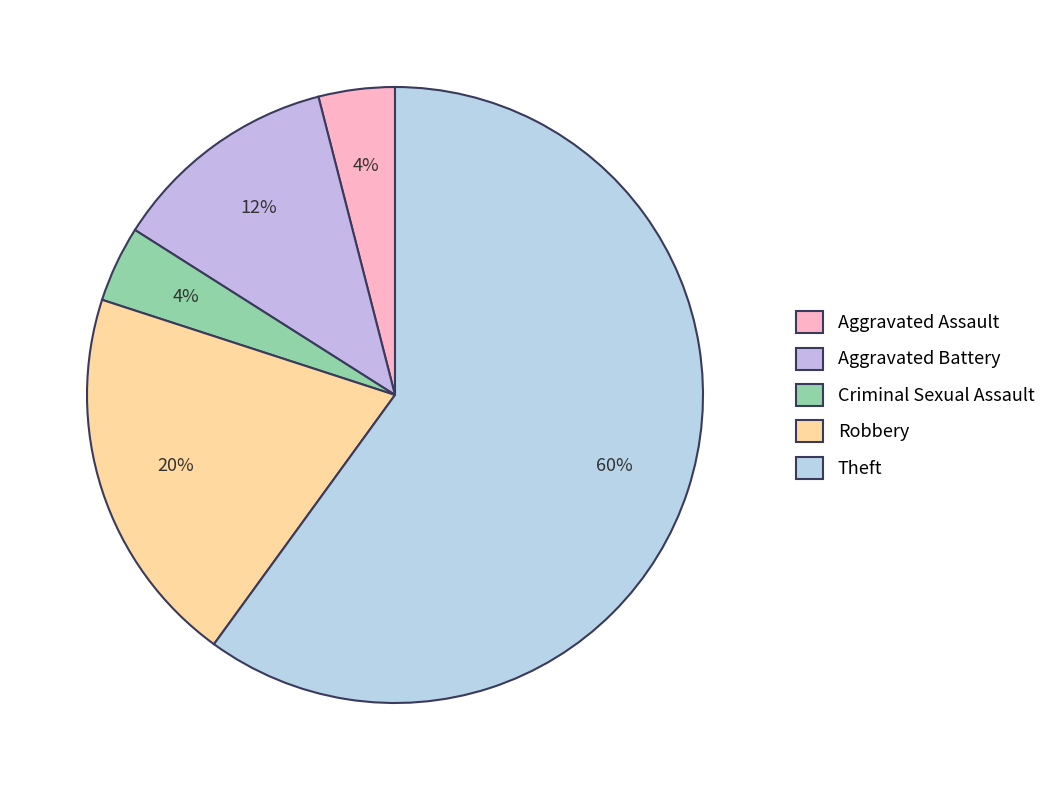

To the nearest percent, what is the combined percentage of Criminal Sexual Assault and Aggravated Battery?

16%